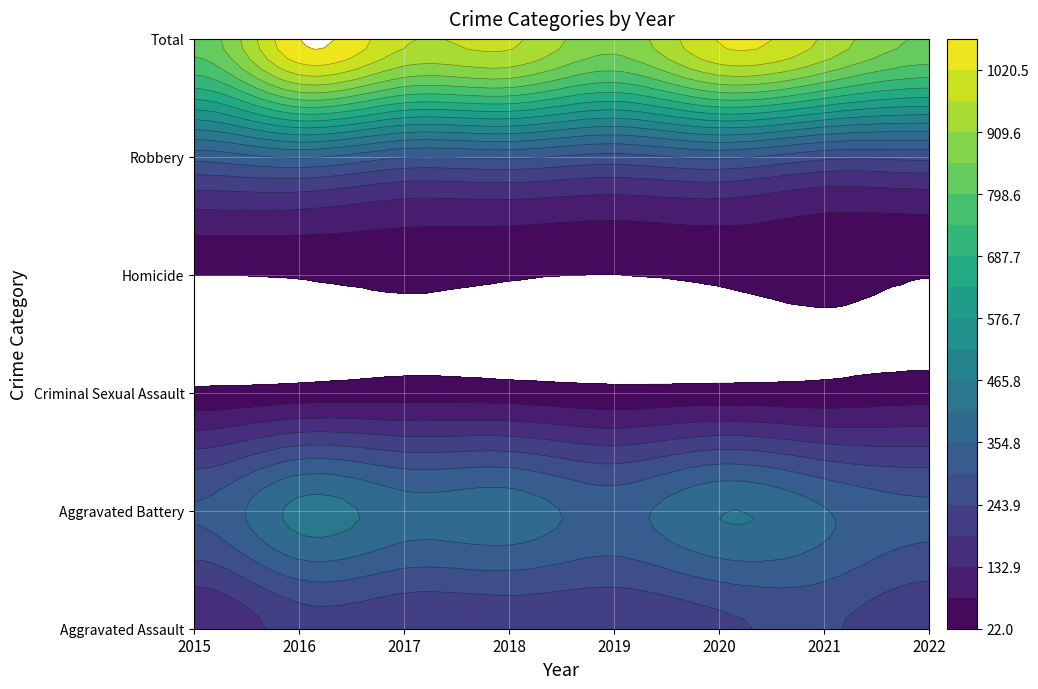

What is the total value across all series at 2017?

1946